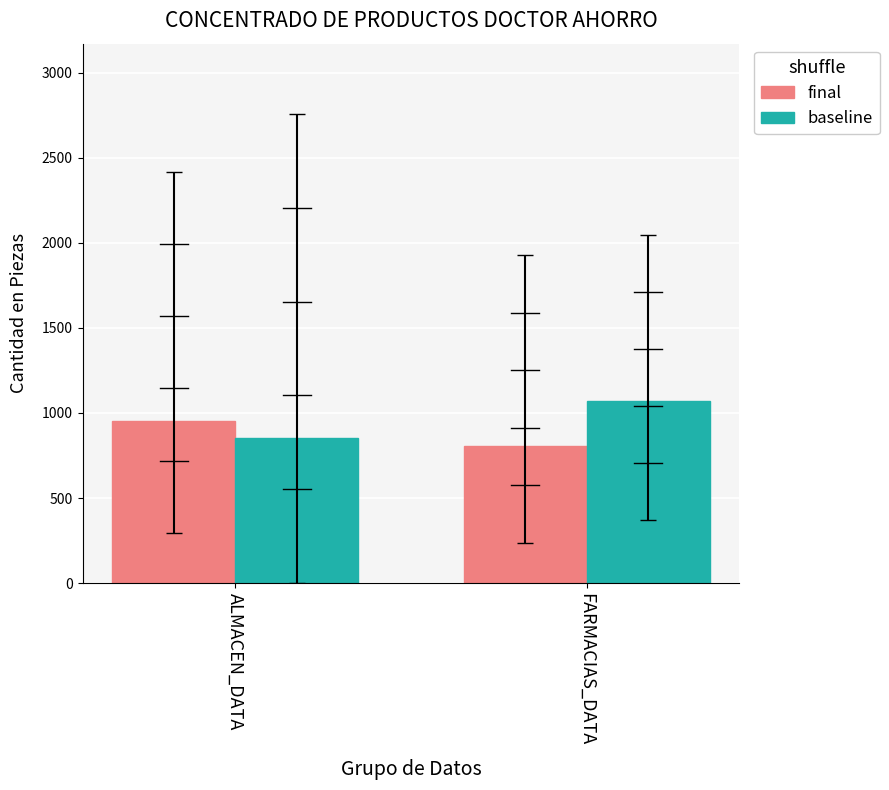

What is the average value of the baseline series?

960.8